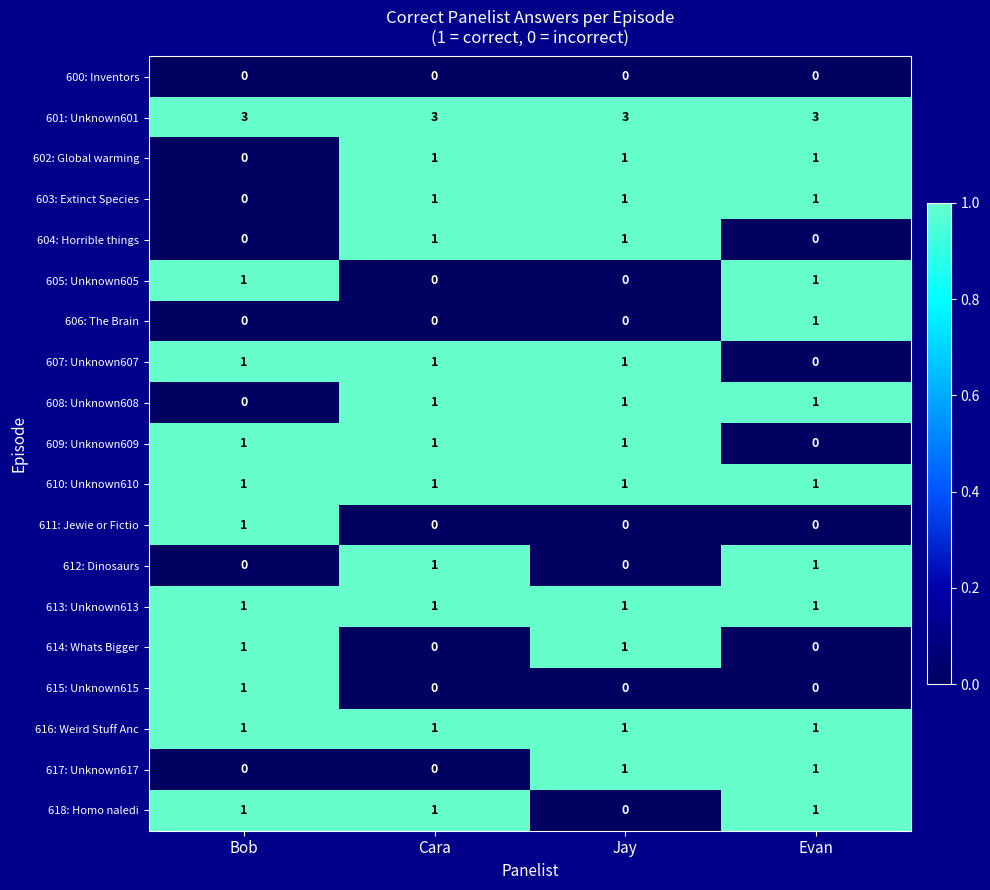

What is the total value across all series at Bob?

13